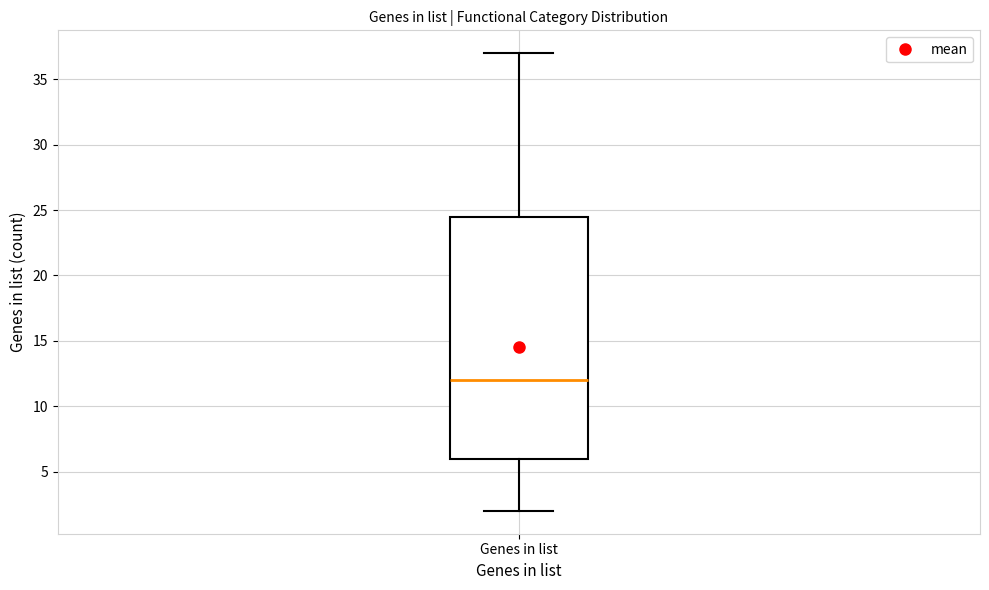

Transcribe this box plot: give where the median line is, the range the box spans, and where the two whiskers end, as read against the y-axis. The values are not printed on the chart, so give them approximately, as read against the axis.

median 12.0, box 6.0 to 24.5, whiskers 2.0 to 37.0